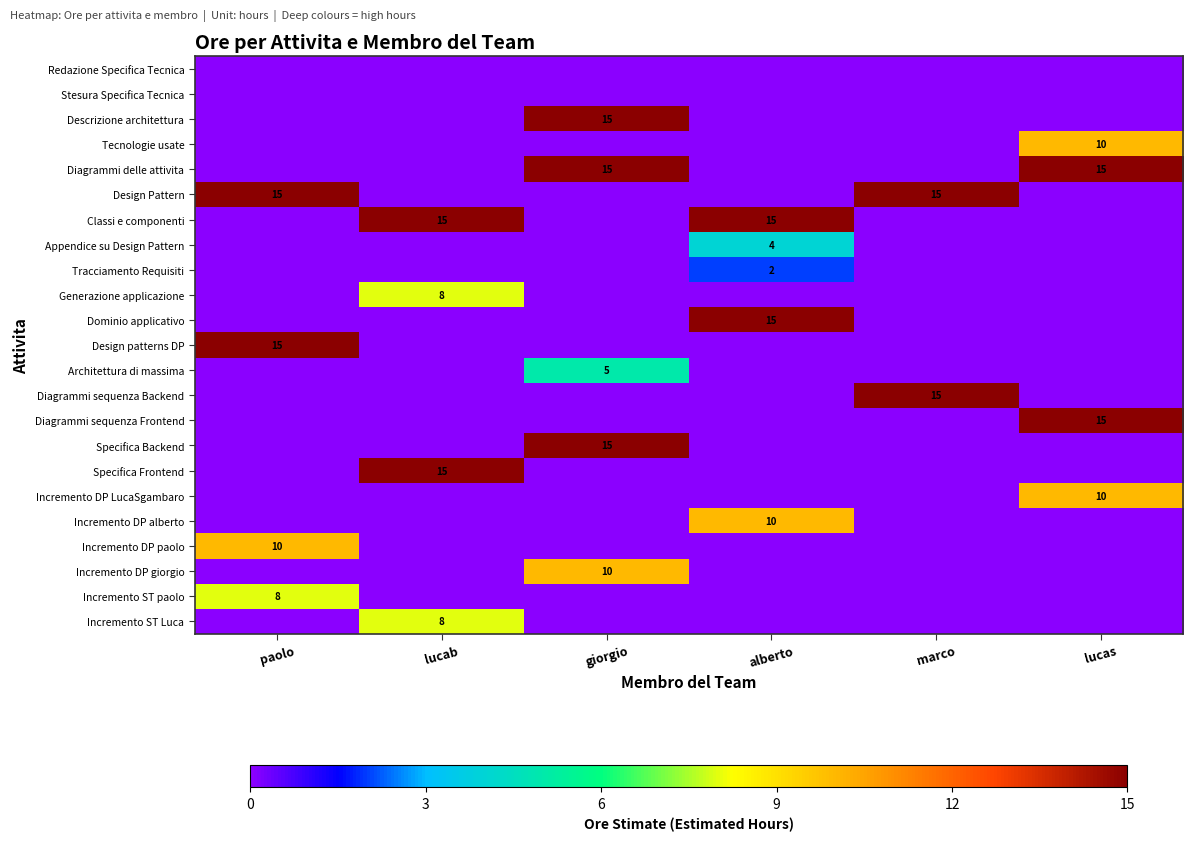

Is it true that Classi e componenti equals 15 at alberto?

True